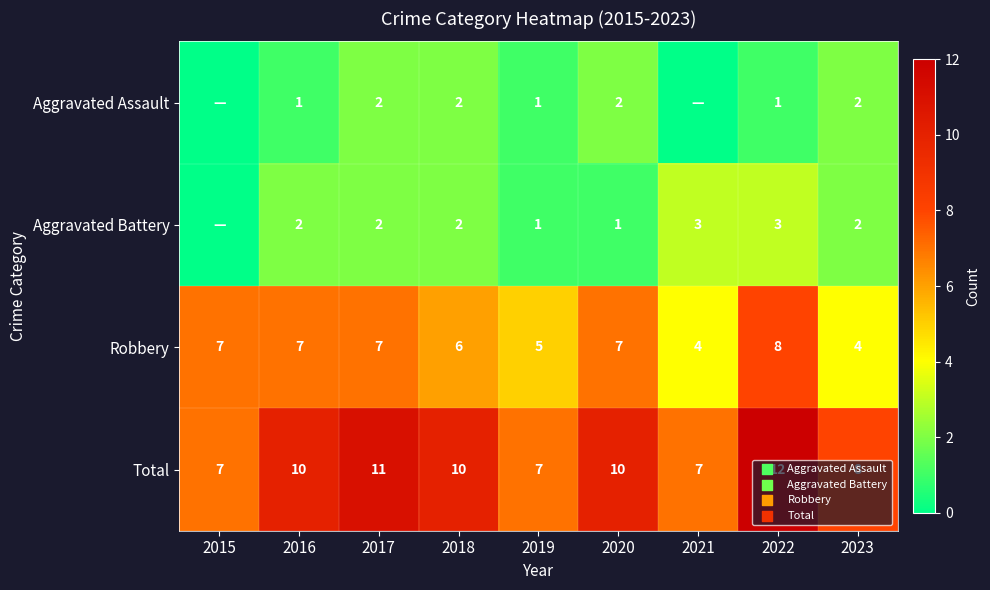

The value of Aggravated Battery at 2021 is 1. True or false?

False